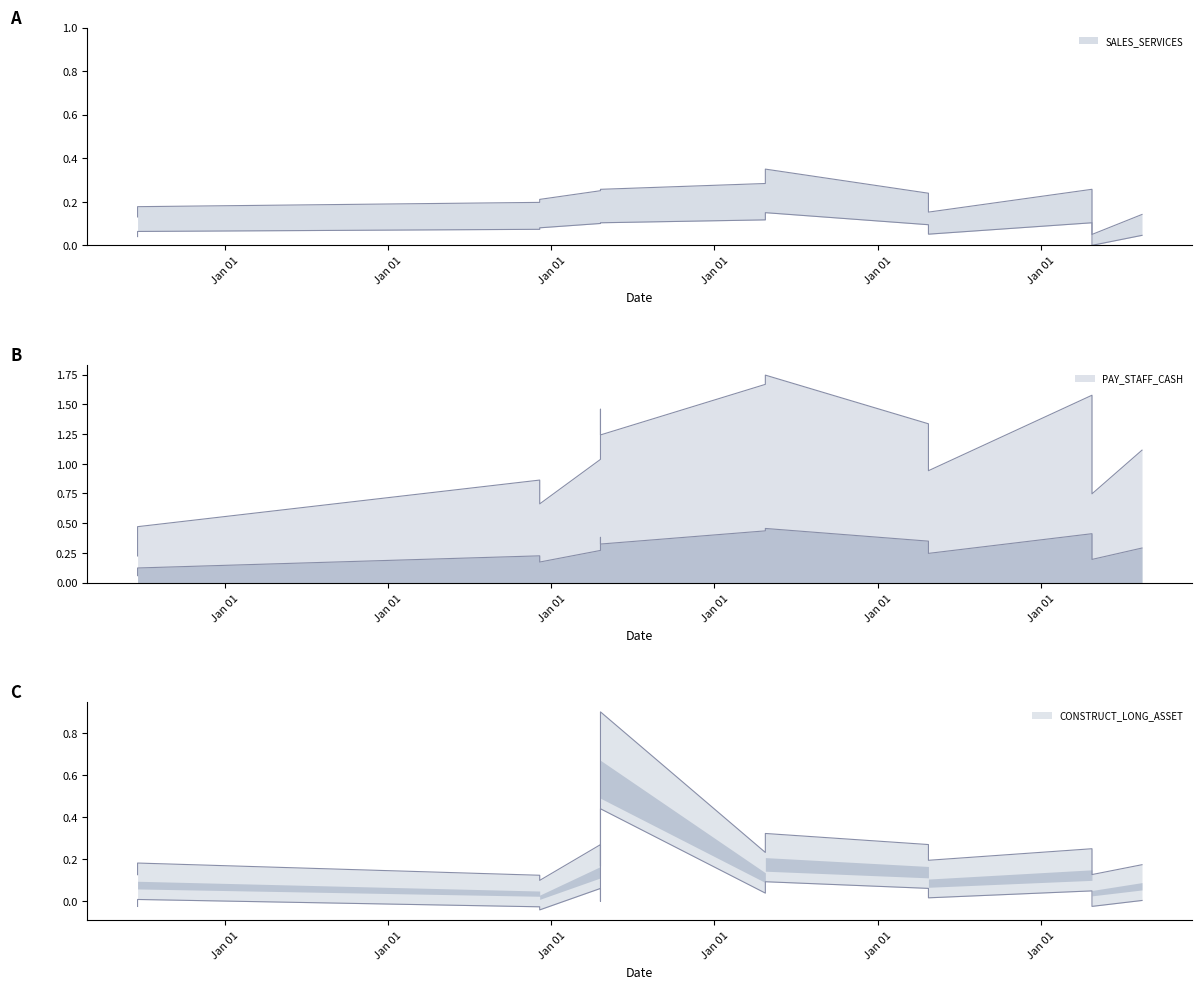

True or false: SALES_SERVICES and PAY_STAFF_CASH intersect in this chart.

False